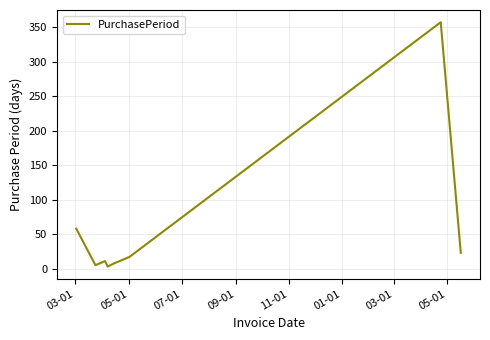

What is the greatest value displayed?

357